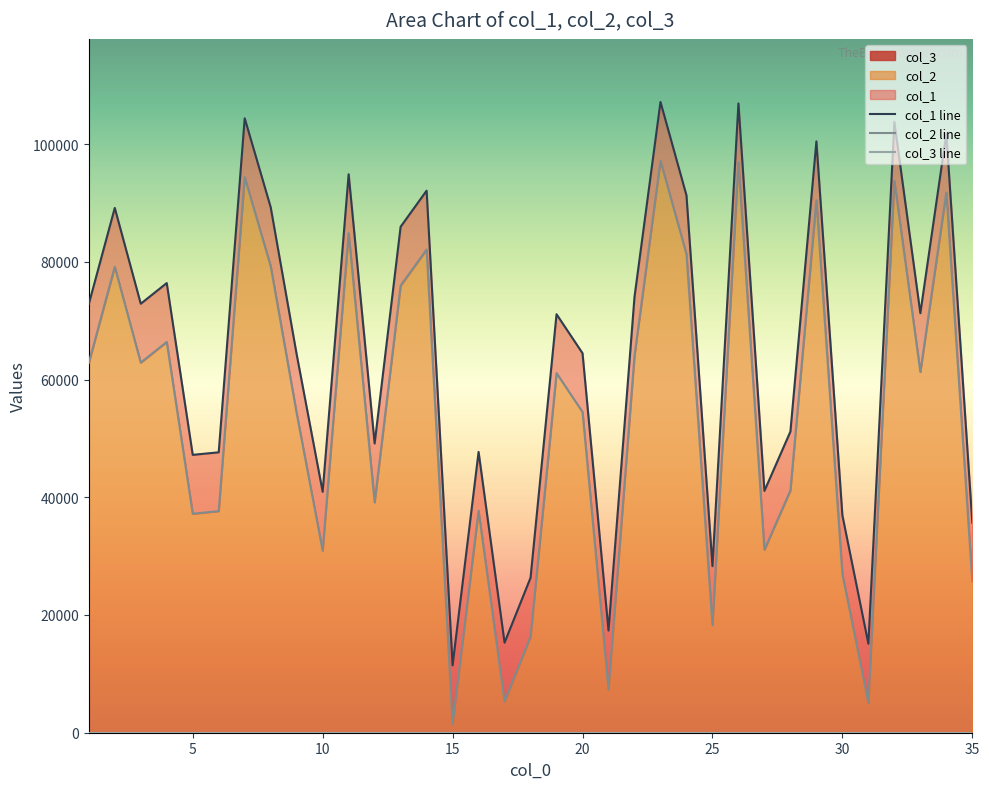

What is the sum of all col_2 values?

1895625